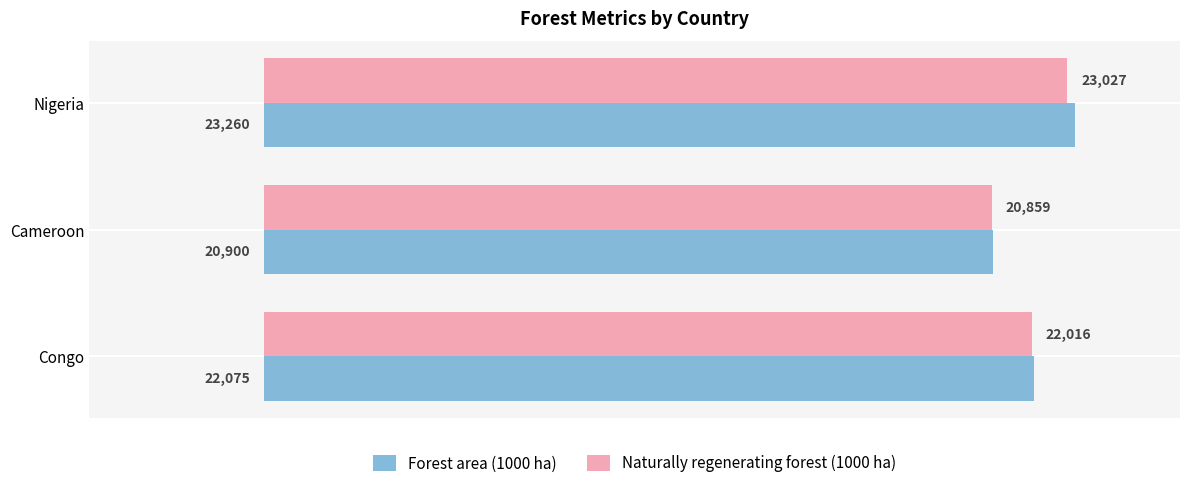

Which category has the highest value in the Forest area (1000 ha) series?

Nigeria